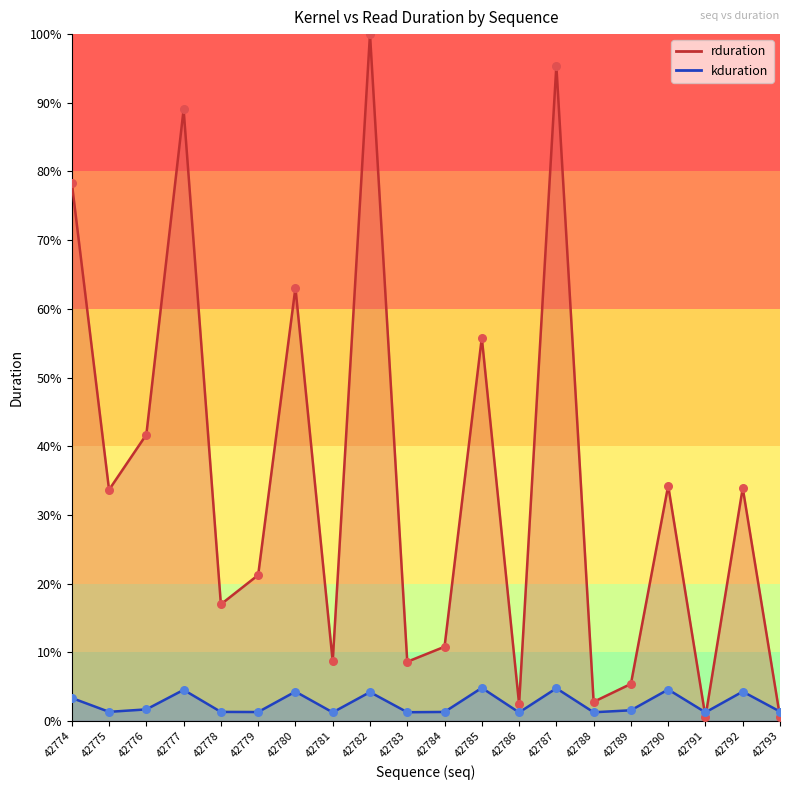

Which series has the largest total across all categories?

rduration